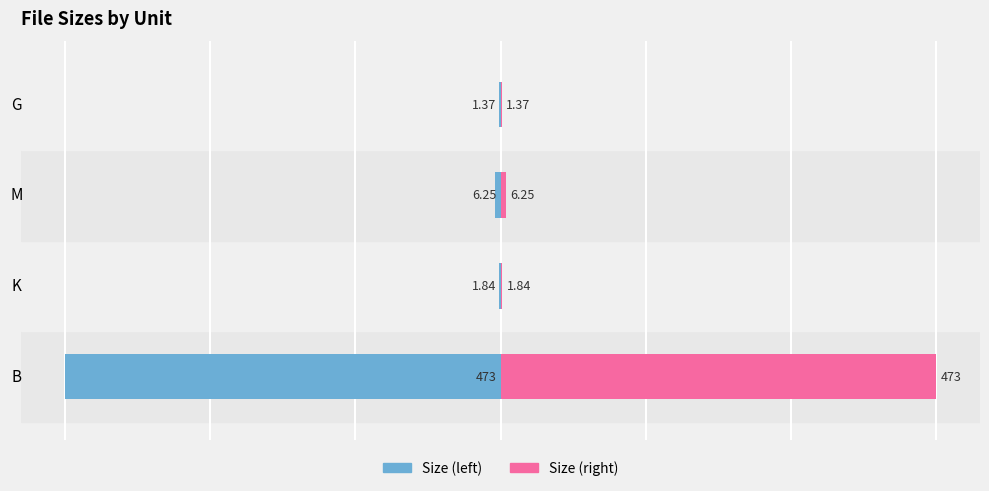

Is it true that Size (right) equals 0.0 at K?

False